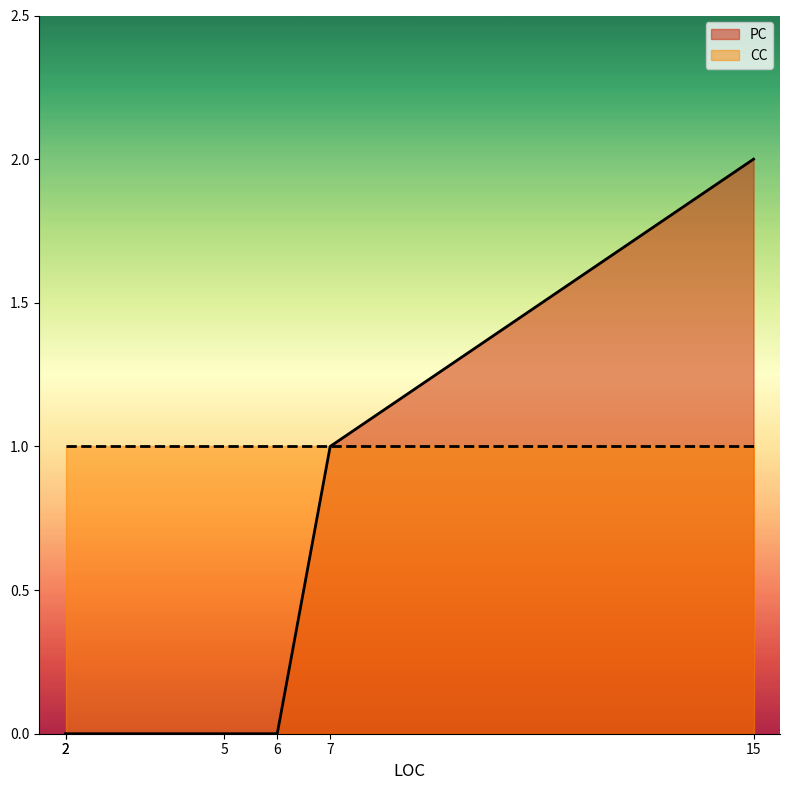

What is the difference between the maximum and minimum values in the PC series?

2